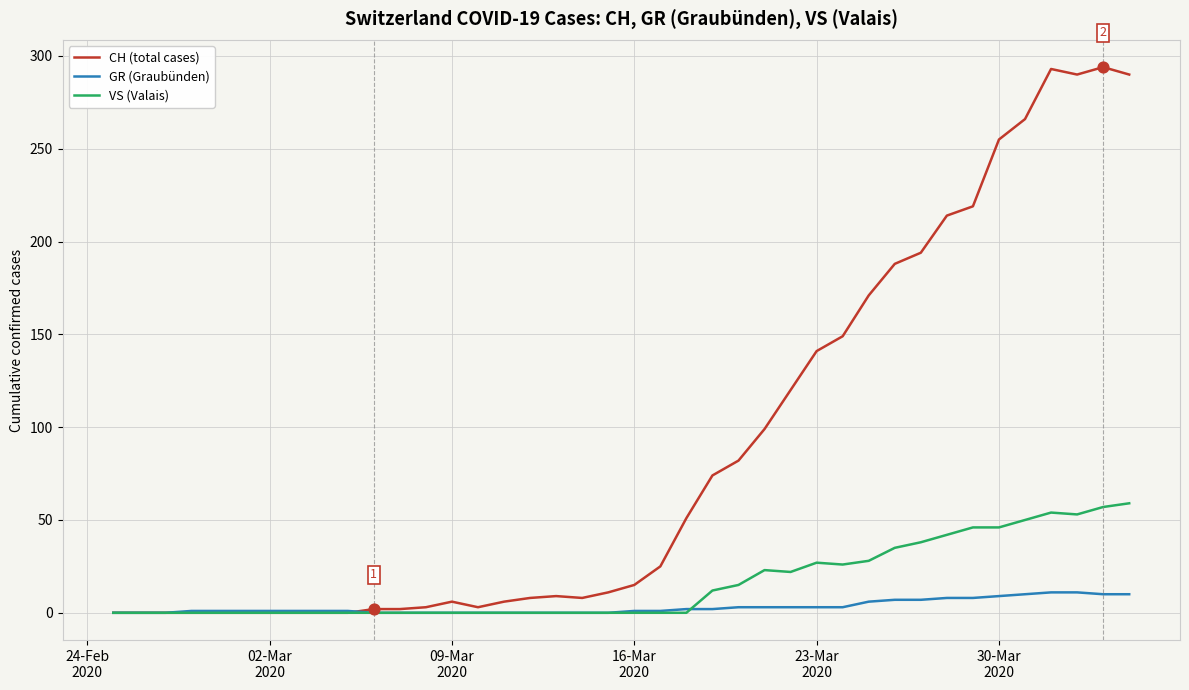

Which series has the largest total across all categories?

CH (total cases)